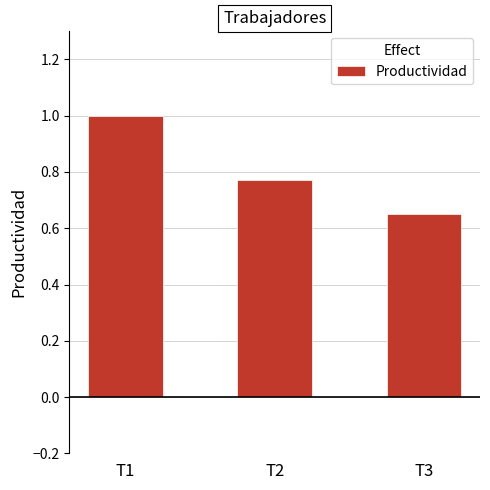

What is the change in value from T2 to T3?

-0.1